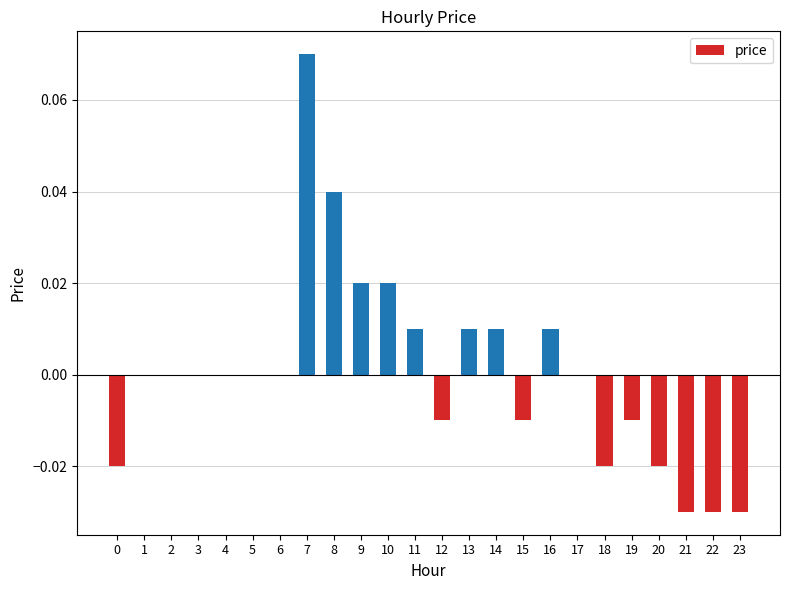

Between 2 and 13, which is larger?

13